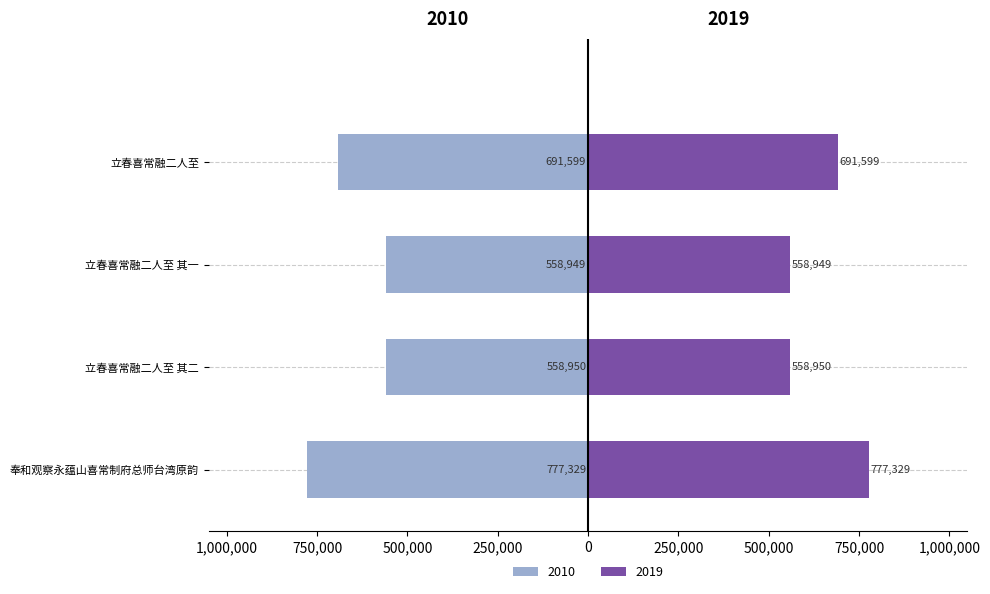

How many values are below -558950?

2